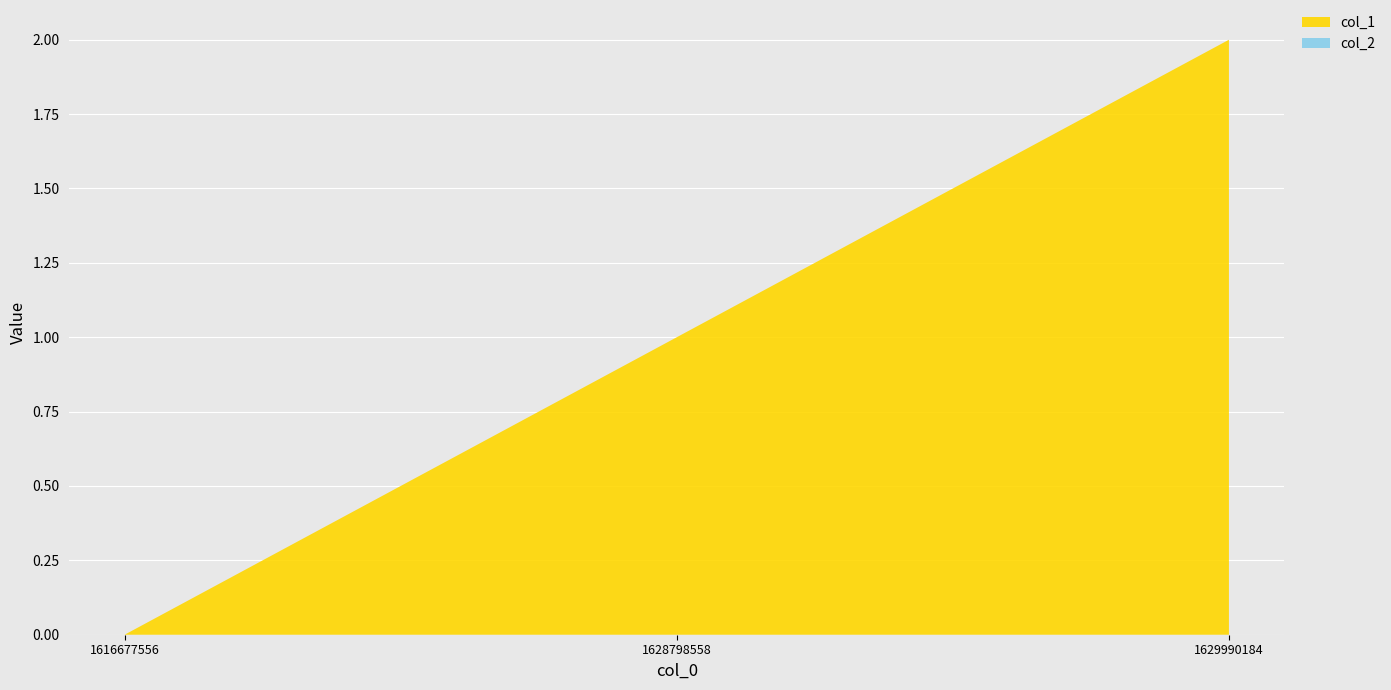

Reading left to right, extract all data points from this chart.

col_1: 1616677556=0	1628798558=1	1629990184=2
col_2: 1616677556=0	1628798558=0	1629990184=0